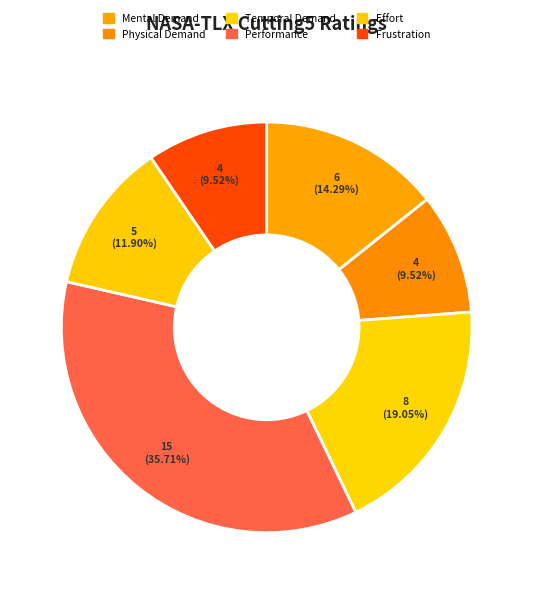

What is the ratio of the value at Physical Demand to the value at Performance?

0.3